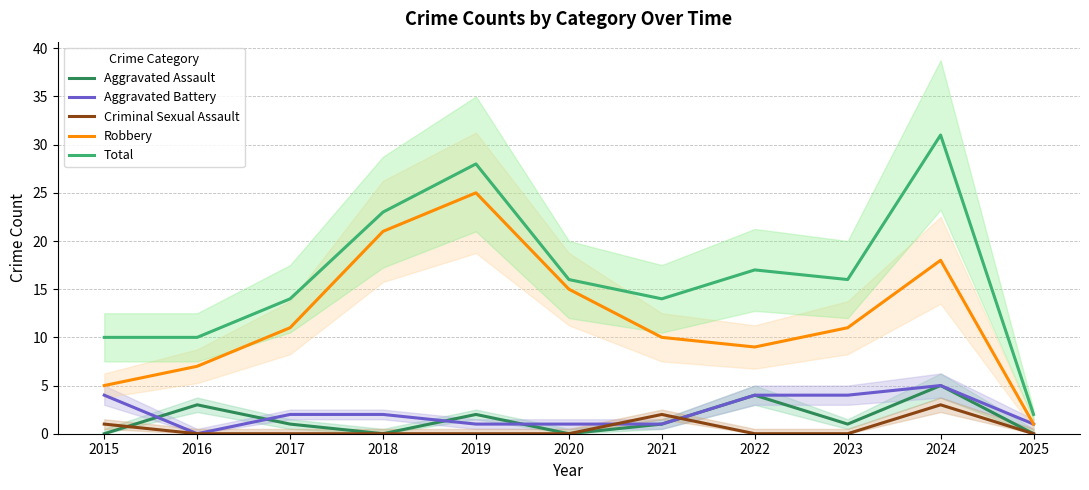

Is the value of Robbery at 2018 greater than the value of Total at 2018?

No